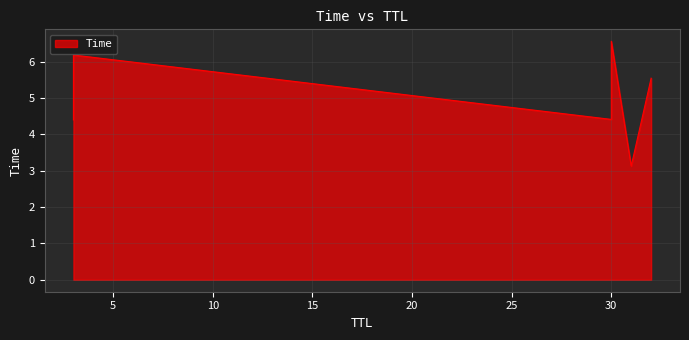

True or false: there are more than 1 points higher than both neighbors.

False